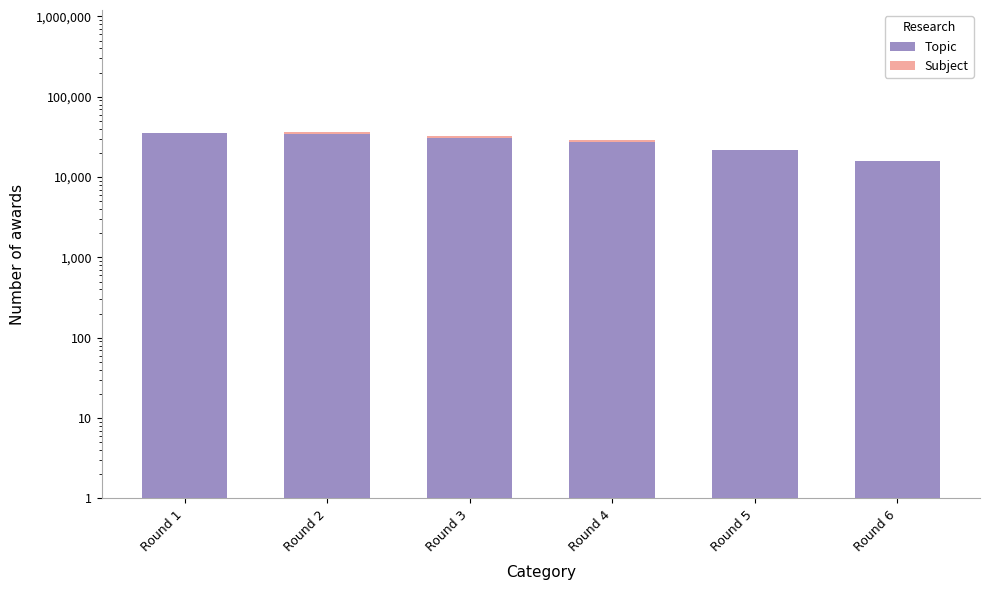

Reading left to right, extract all data points from this chart.

Topic: 35555	34356	30732	27092	21584	15946
Subject: 0	1958	1393	1441	405	34